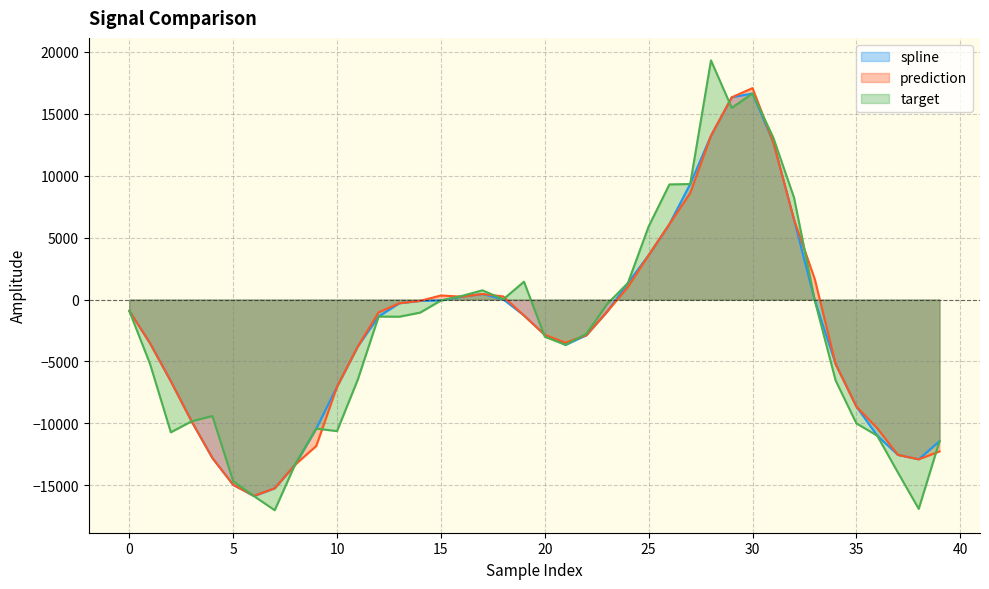

True or false: prediction has more than 1 points higher than both neighbors.

True